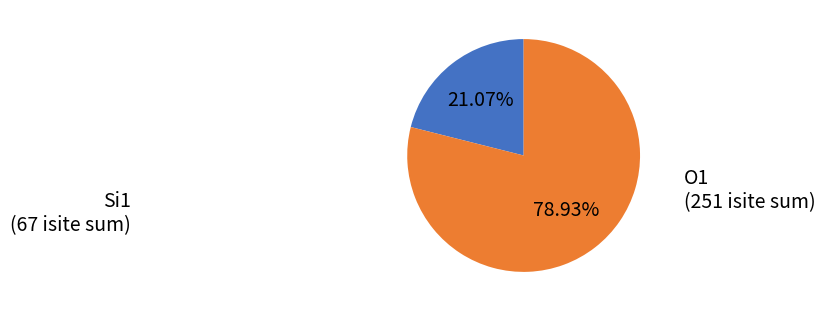

Is there any slice that represents more than half of the pie?

Yes